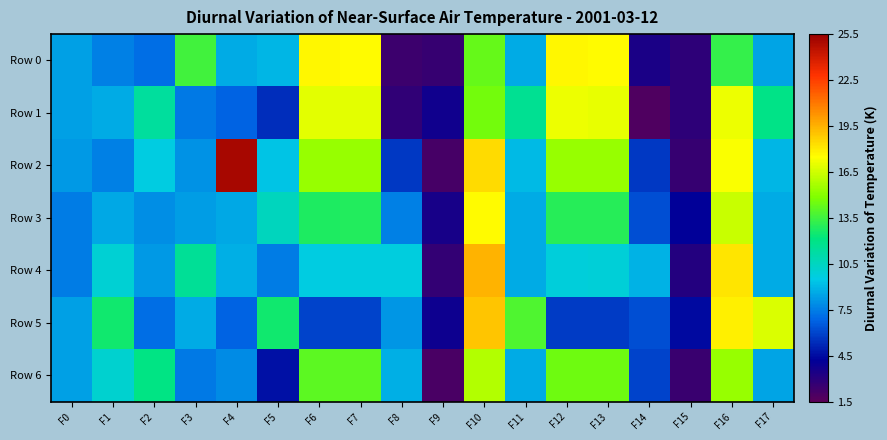

Which series has the largest range (max minus min)?

Row 2